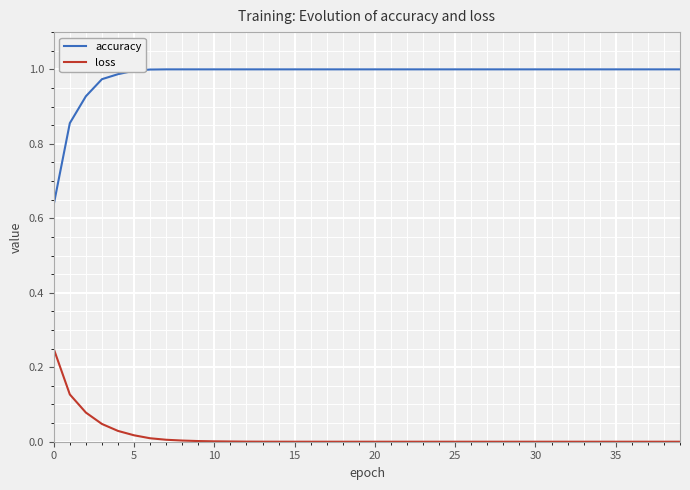

List the series in order of their peak value, highest first.

accuracy, loss